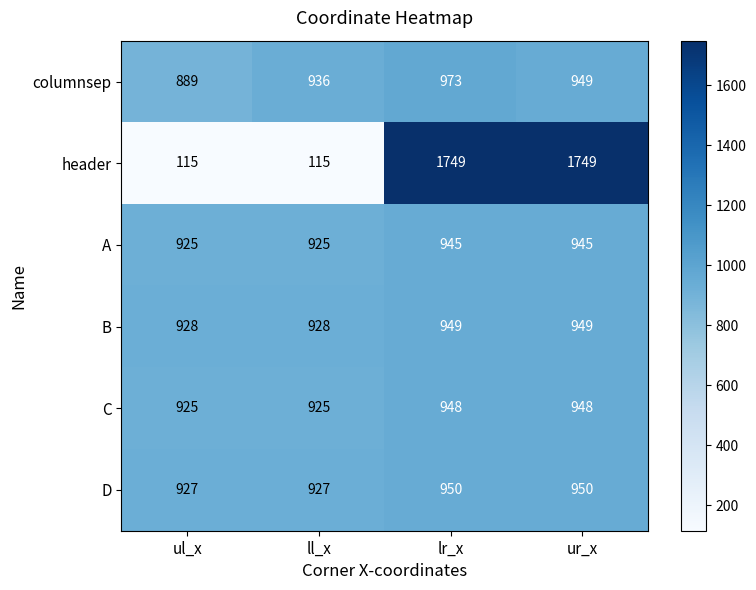

At which category is the sum across all series the highest?

lr_x